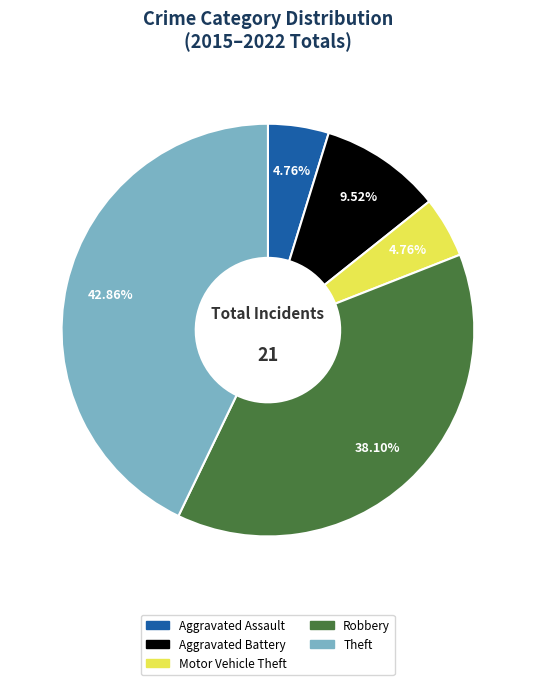

To the nearest percent, what is the difference between the Aggravated Battery and Aggravated Assault slice percentages?

5%